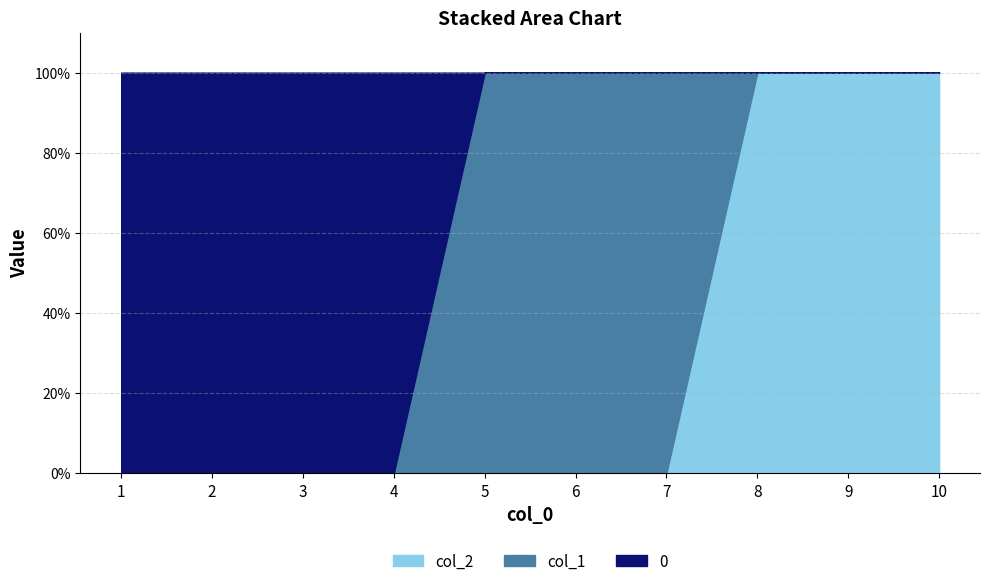

True or false: col_2 and col_0_vals intersect in this chart.

False